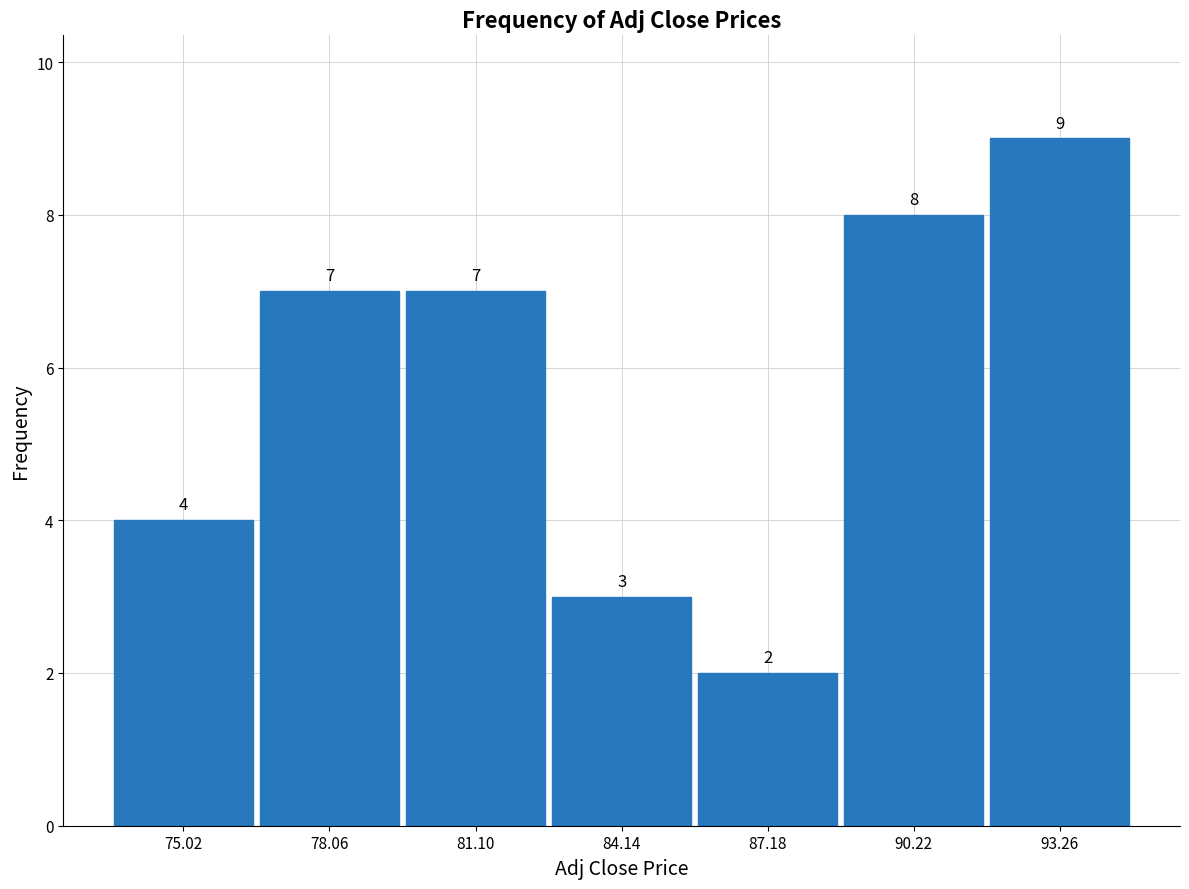

Over which range of the x-axis is the bar tallest?

91.5 to 95.0